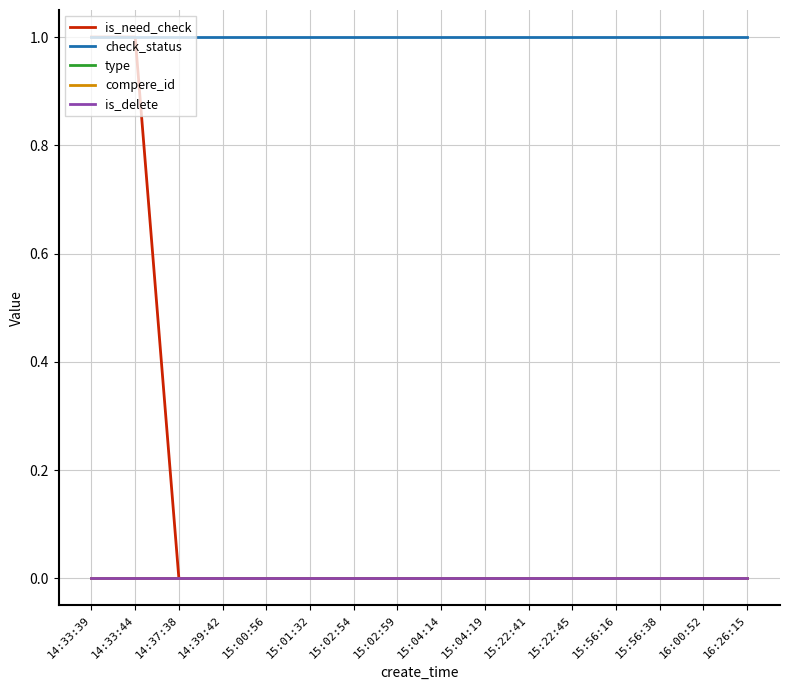

What is the lowest value of the check_status series?

1